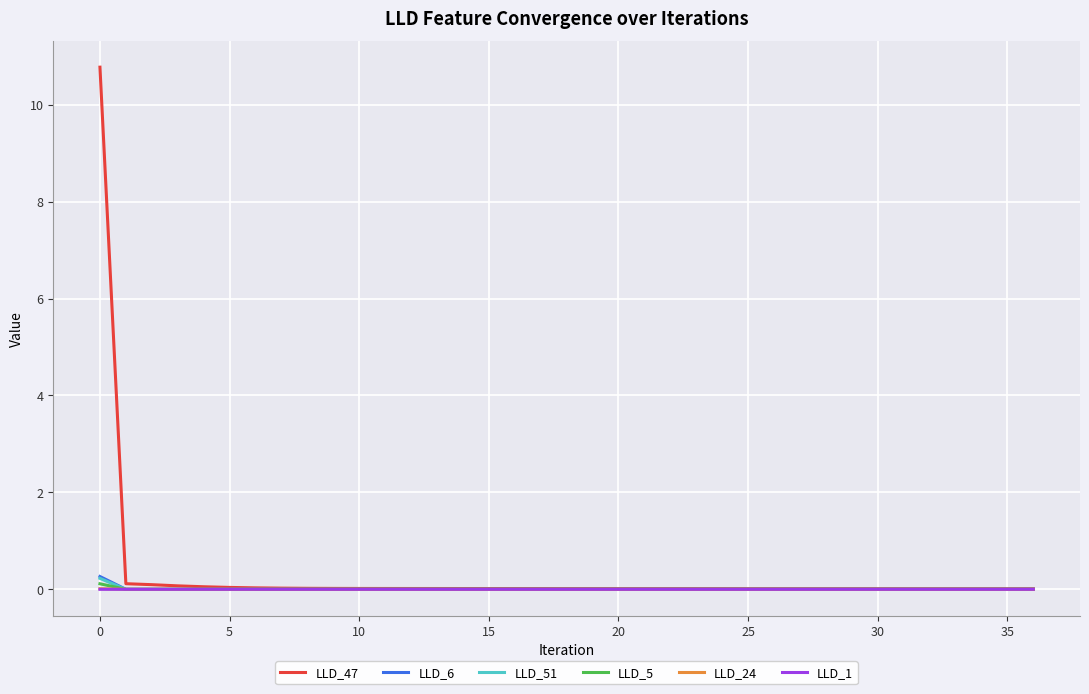

Is this an area chart (filled region under the line)?

No